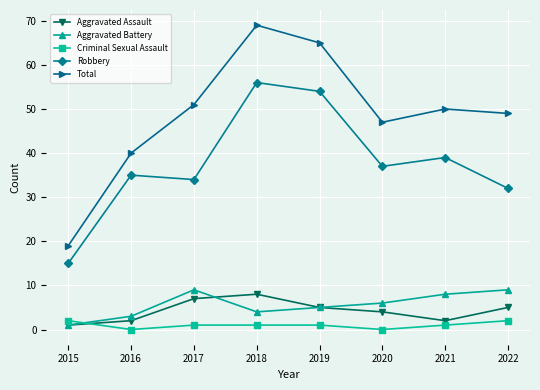

What is the value of the Criminal Sexual Assault point at the 4th from the left?

1